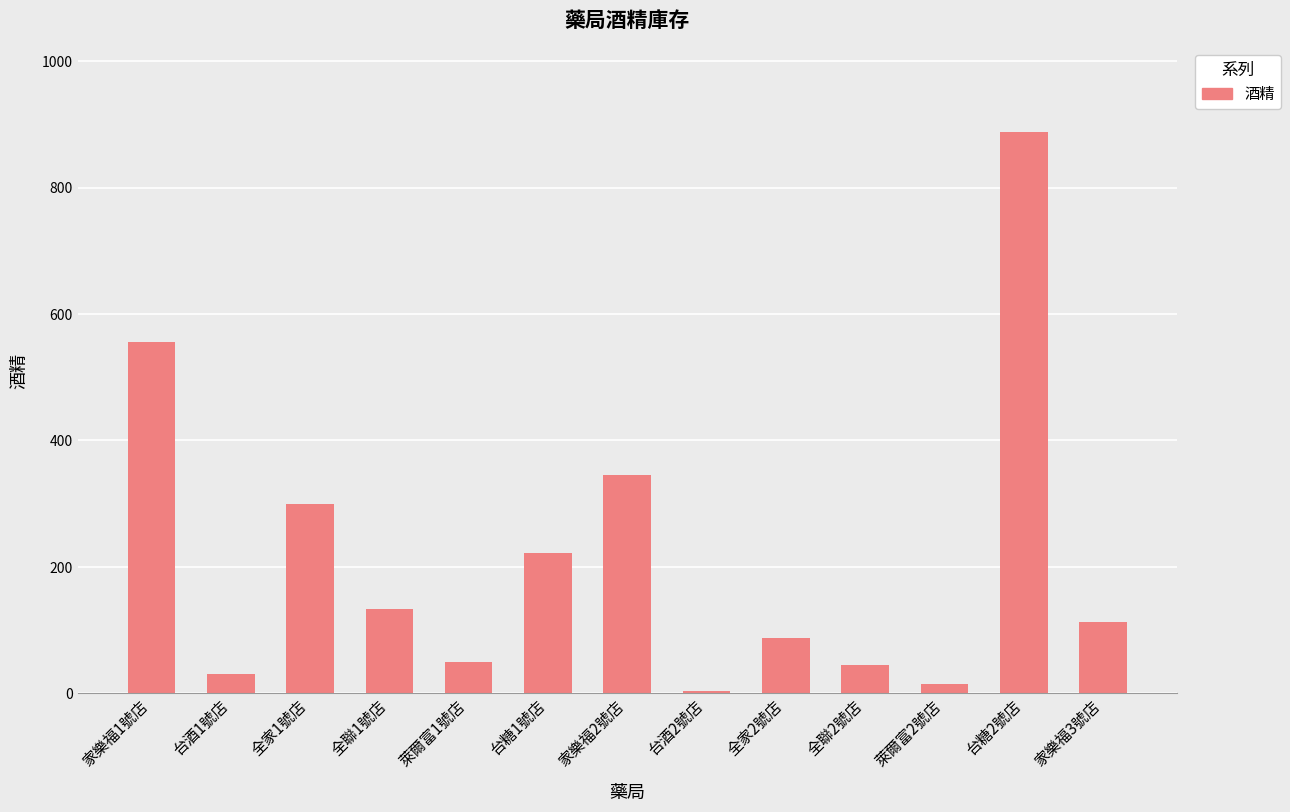

What is the change in value from 台酒2號店 to 台糖2號店?

+885.0